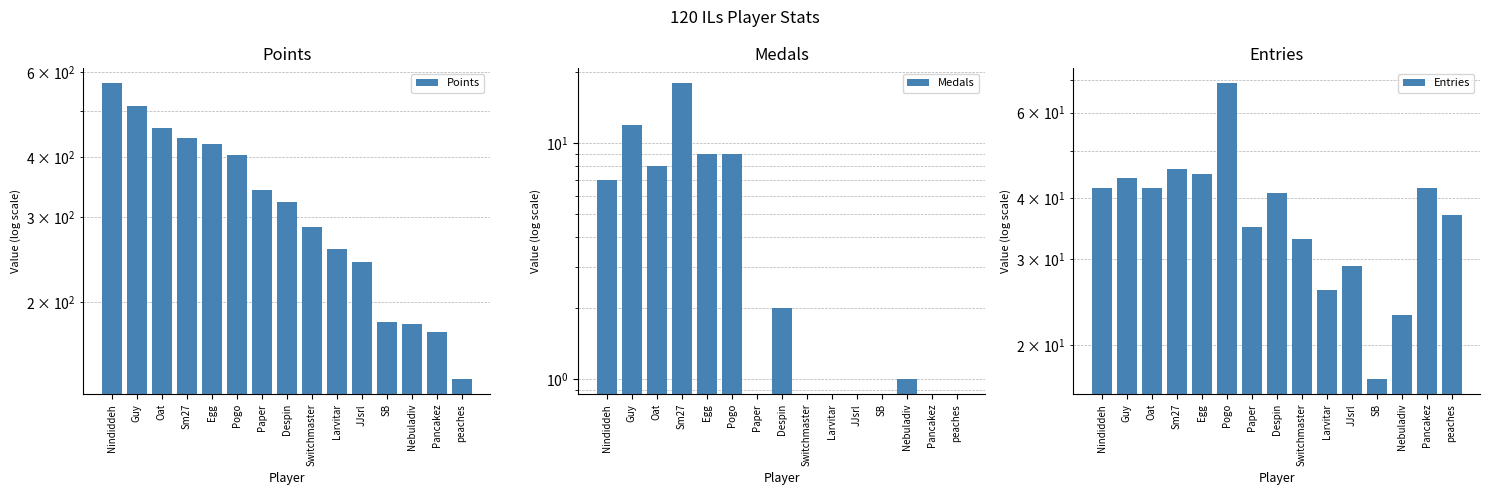

What are all the series names shown in the legend?

Points, Medals, Entries